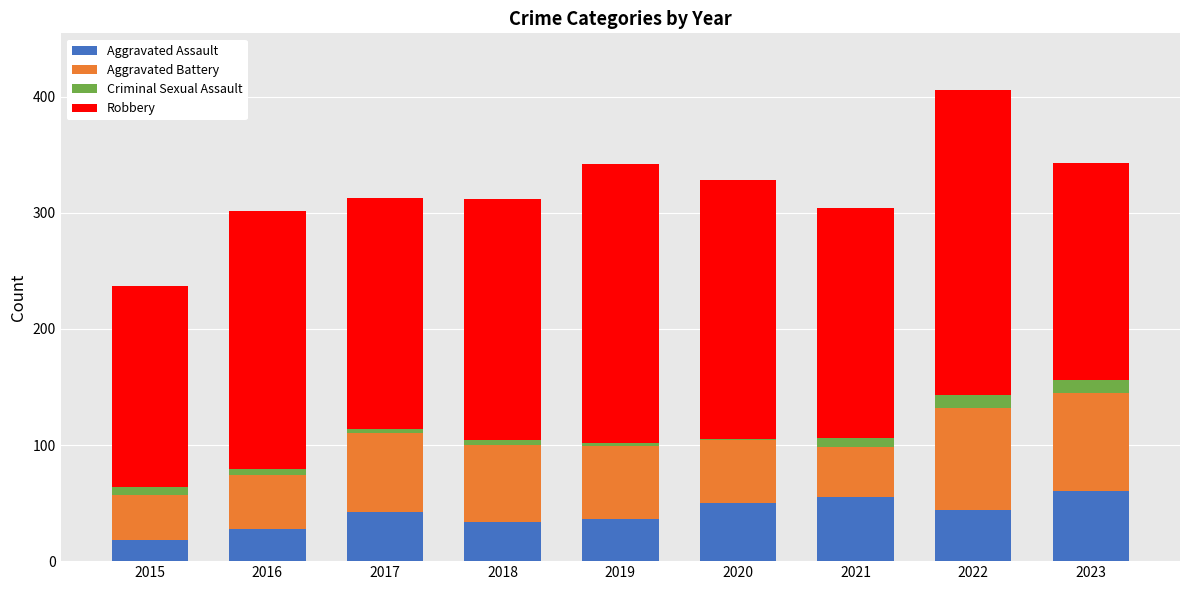

True or false: Aggravated Assault has a value of 37 at 2021.

False